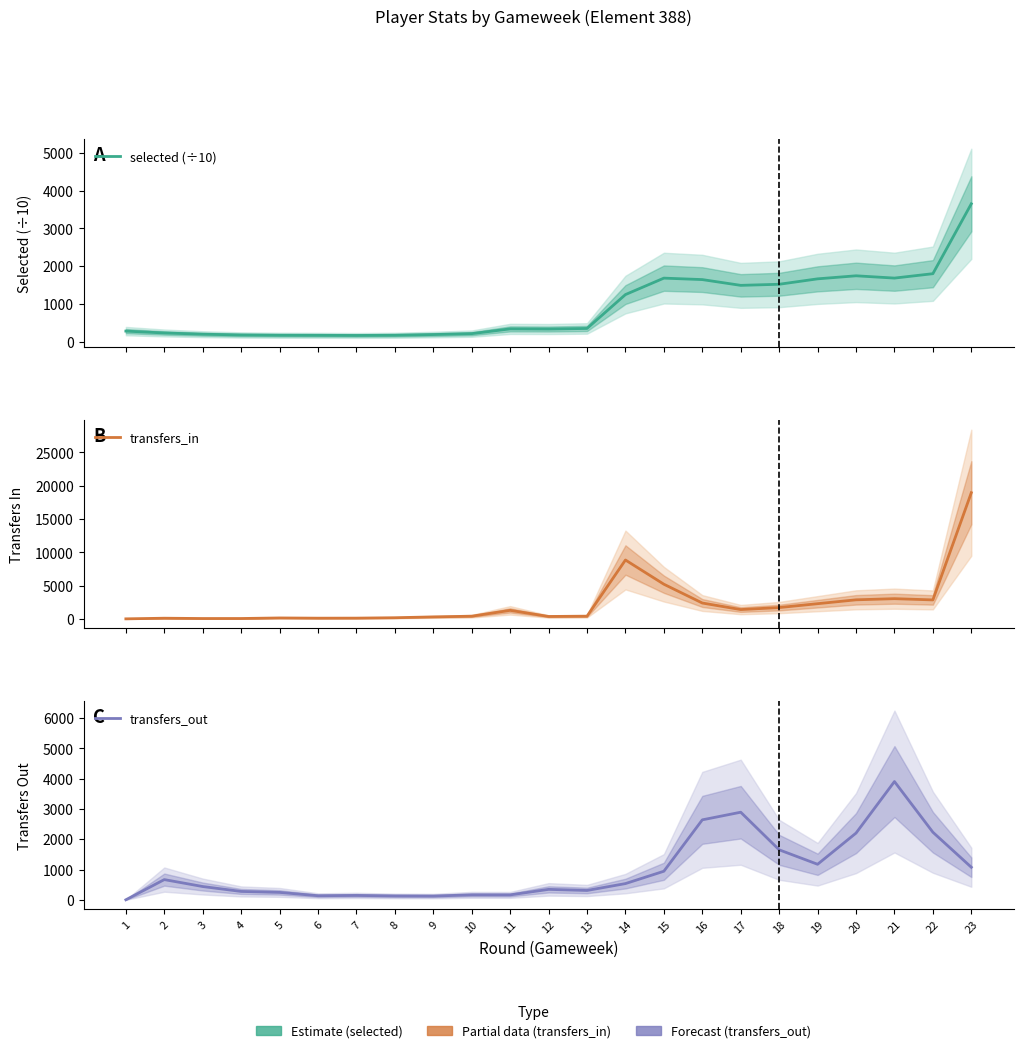

The transfers_in series shows 12301.8 at 1. True or false?

False